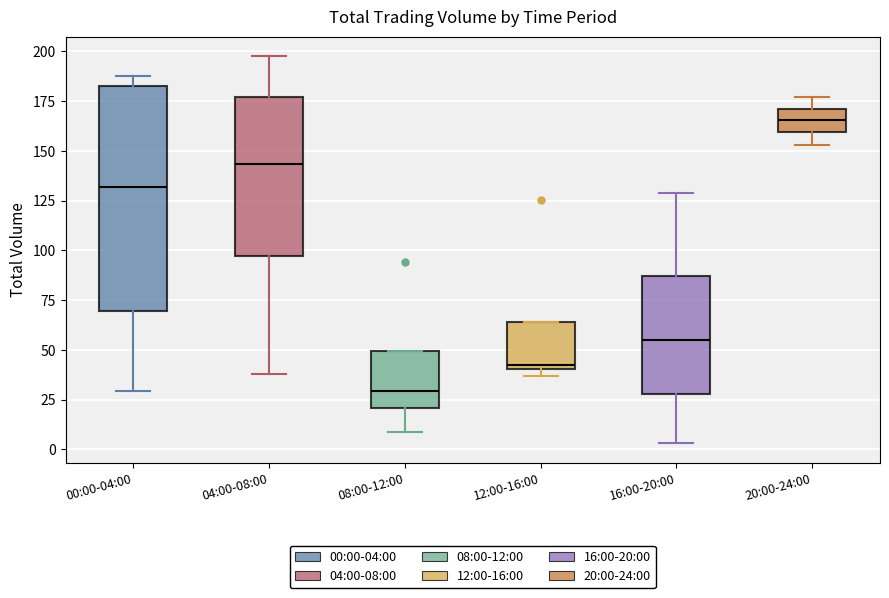

Where is the upper edge of the box for 00:00-04:00 on the y-axis? The values are not printed on the chart, so give them approximately, as read against the axis.

185